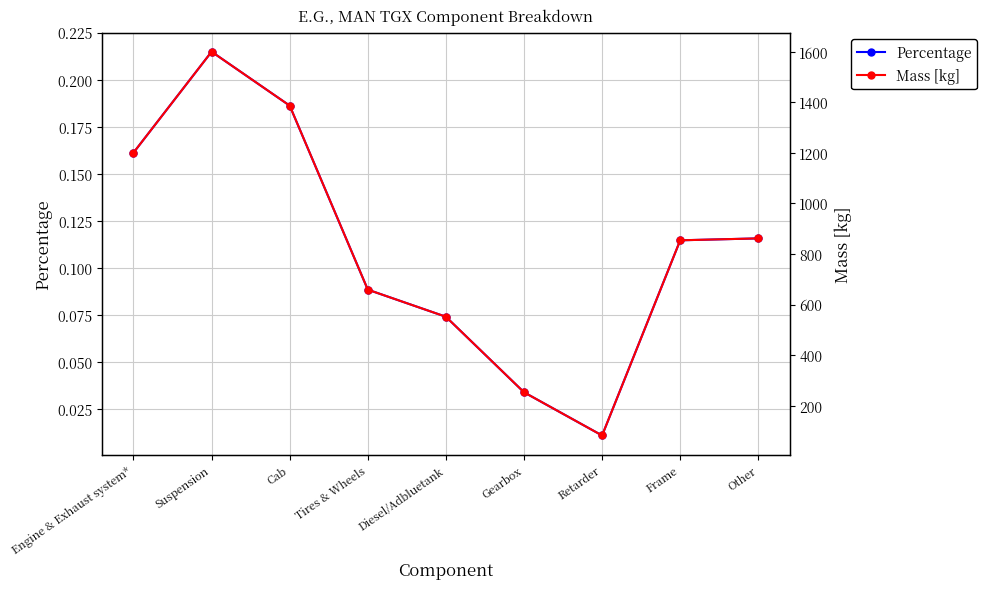

What is the label of the 6th point from the left?

Gearbox